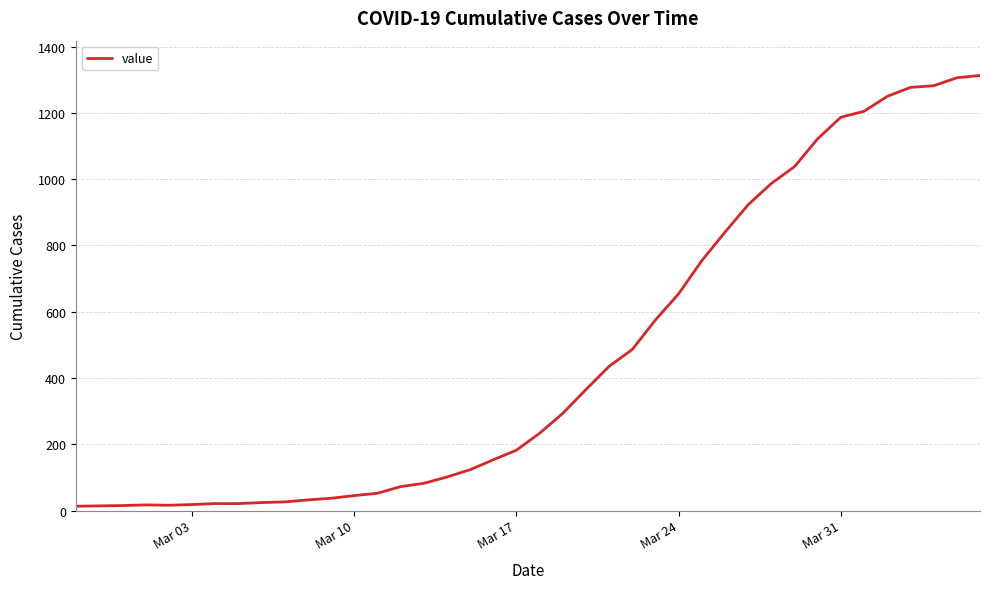

What is the difference between the maximum and minimum values?

1300